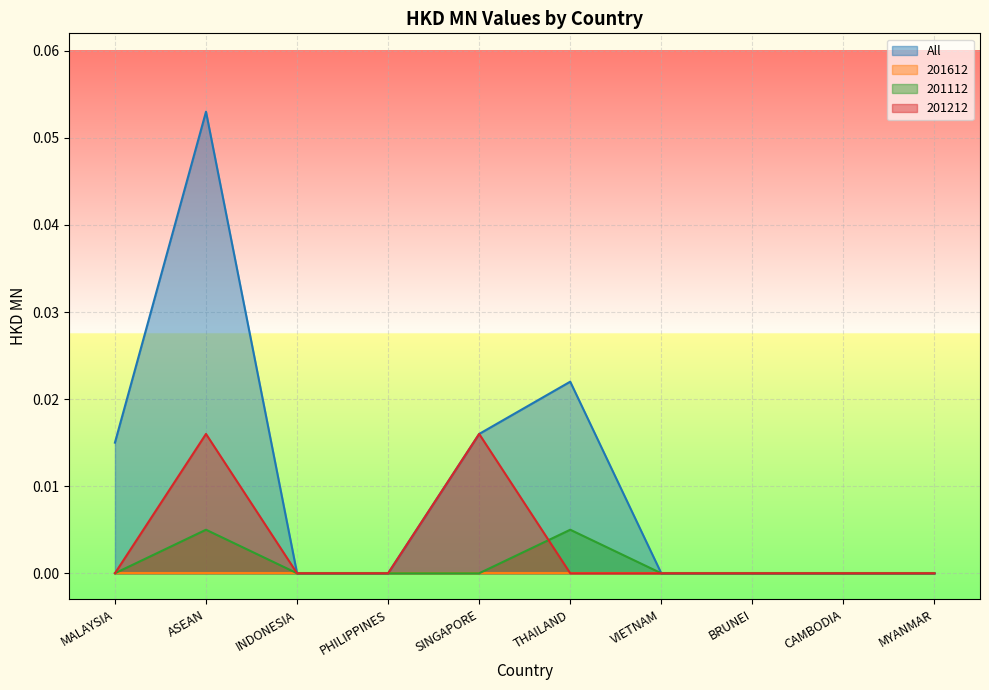

Which series changed the most between INDONESIA and SINGAPORE?

All